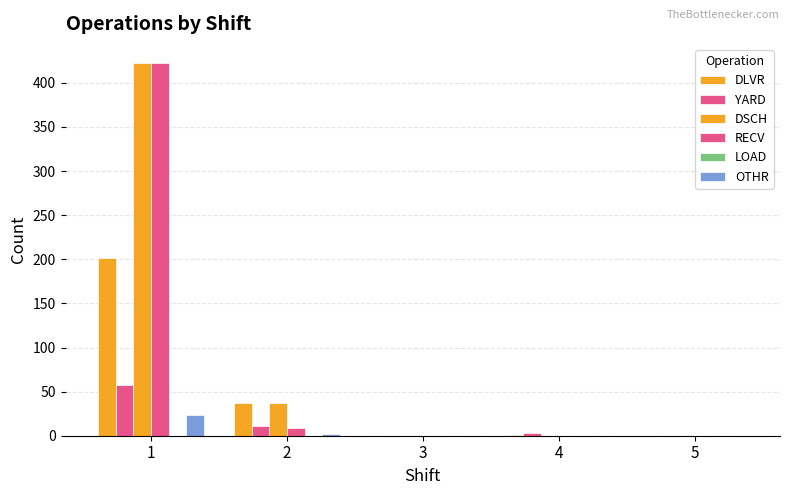

Count the number of categories in the chart.

5